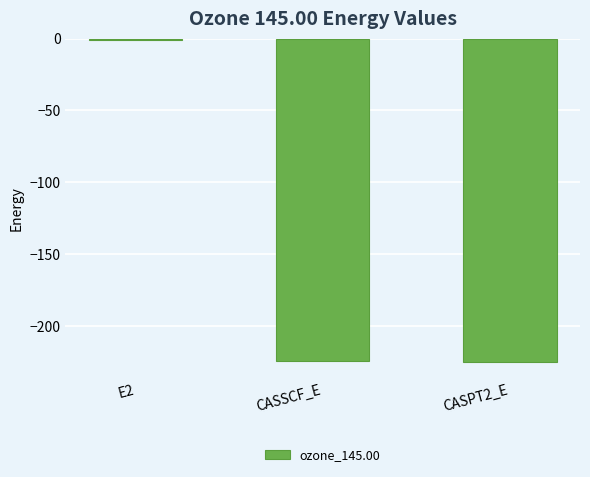

What is the sum of all values?

-450.5